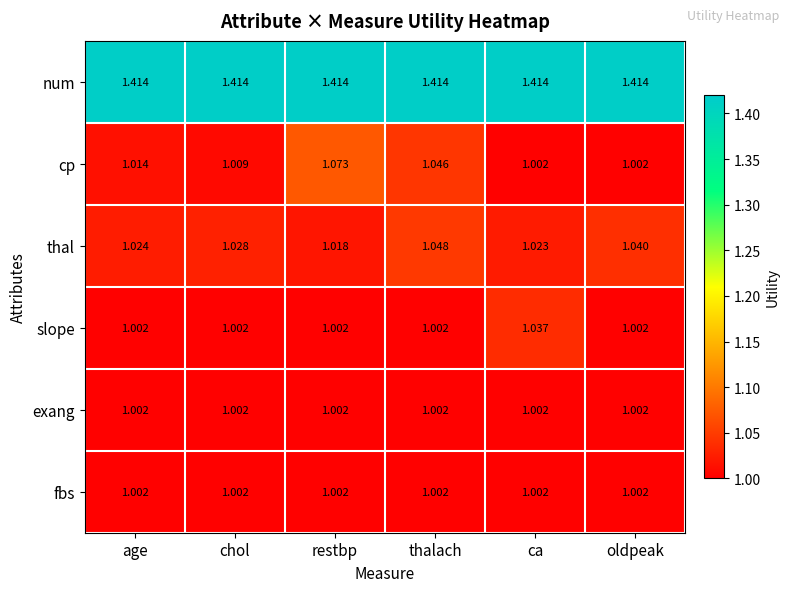

At which category is the sum across all series the highest?

thalach